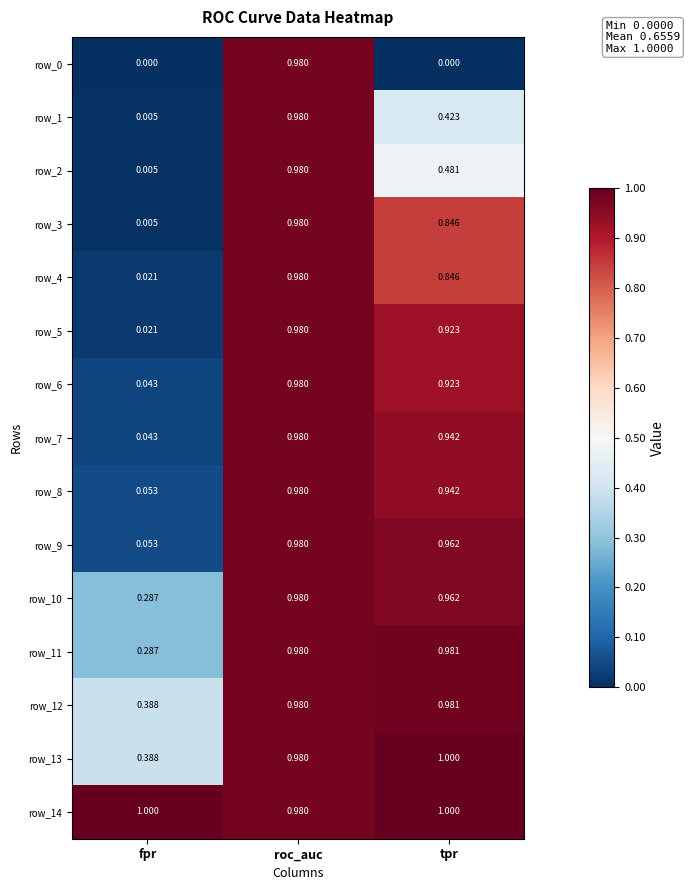

At which category is the sum across all series the highest?

roc_auc